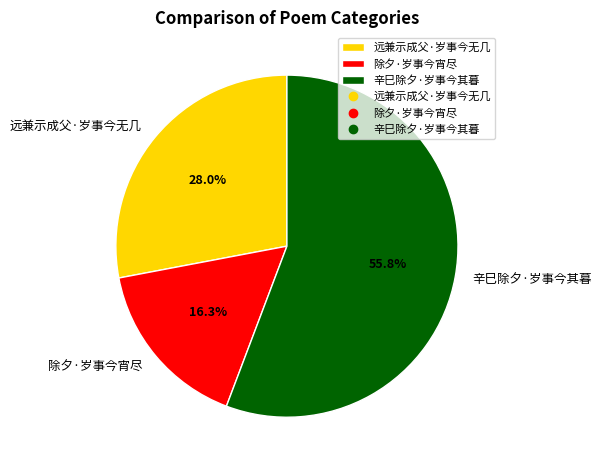

Approximately how many times larger is the value at 辛巳除夕·岁事今其暮 compared to 远兼示成父·岁事今无几?

2.0